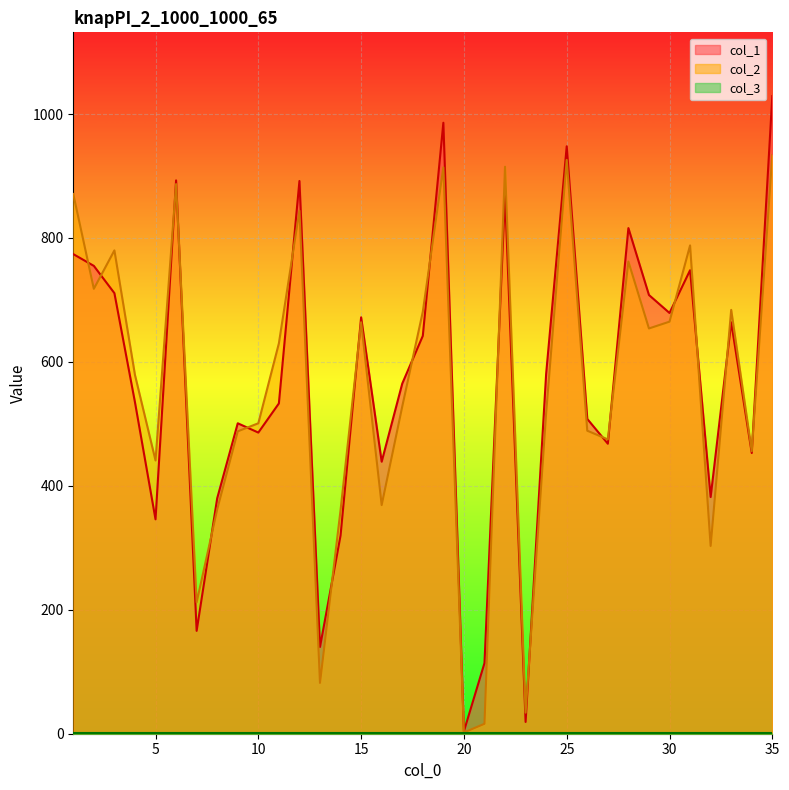

How many lines are shown in the chart?

3